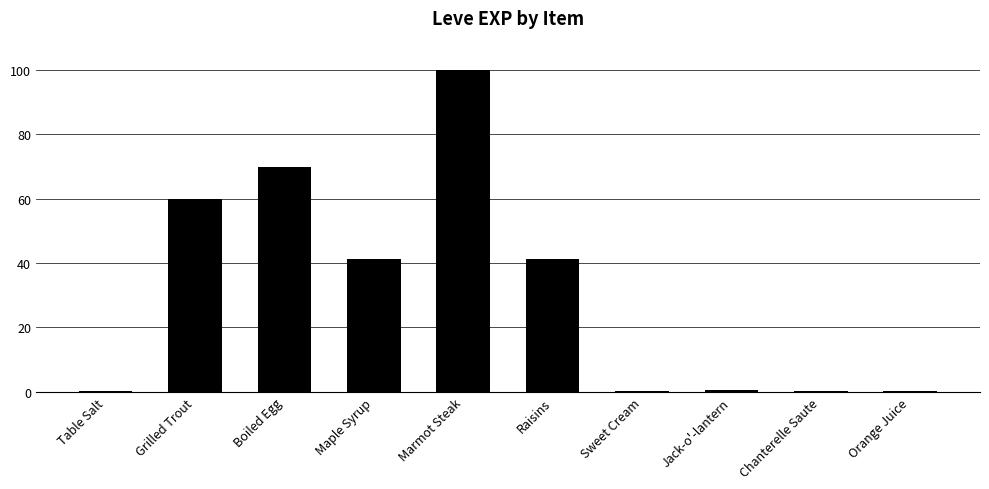

Is it true that the value at Boiled Egg is 70.0?

True